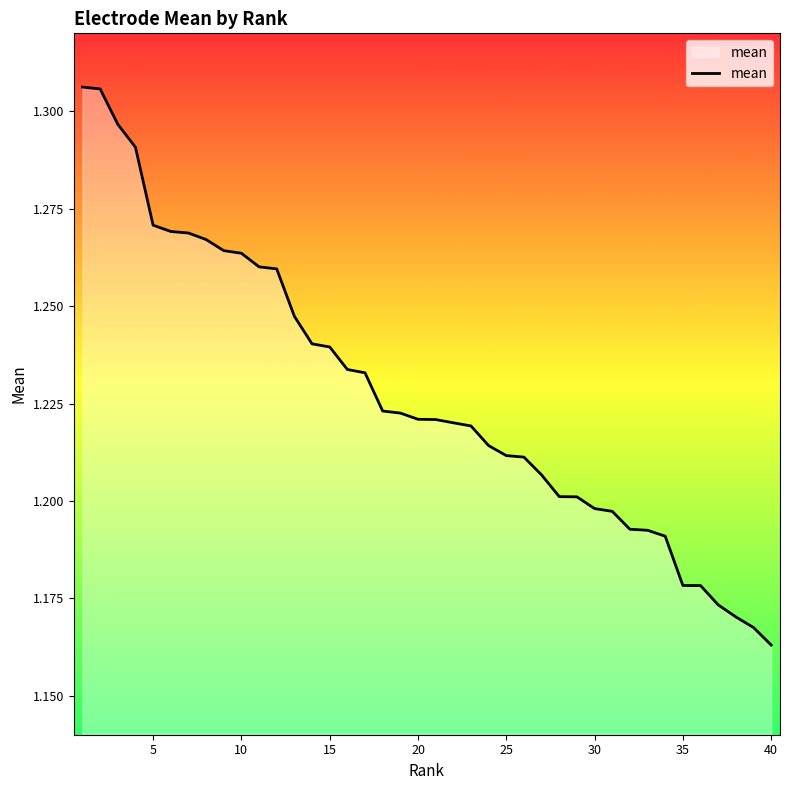

Count the number of data series in this chart.

1